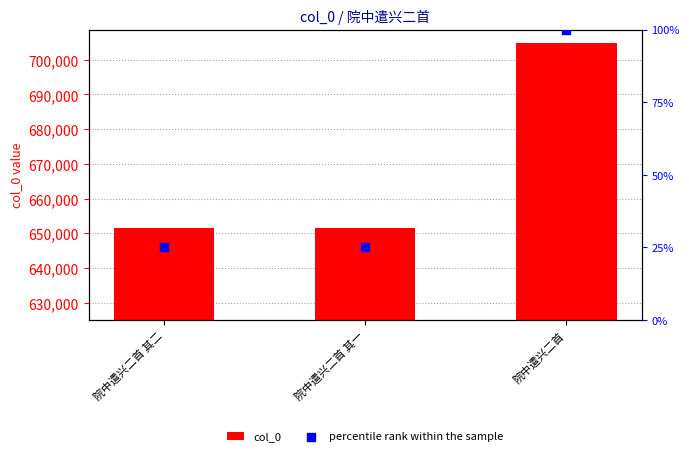

Which series reaches the minimum Y coordinate?

percentile rank within the sample